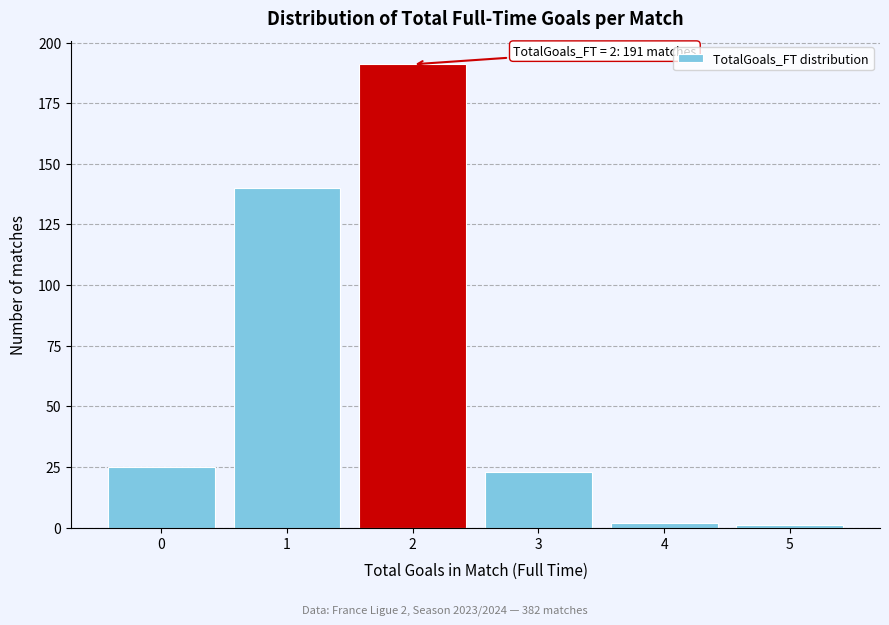

Reading right to left, extract all data points from this chart.

1	2	23	191	140	25